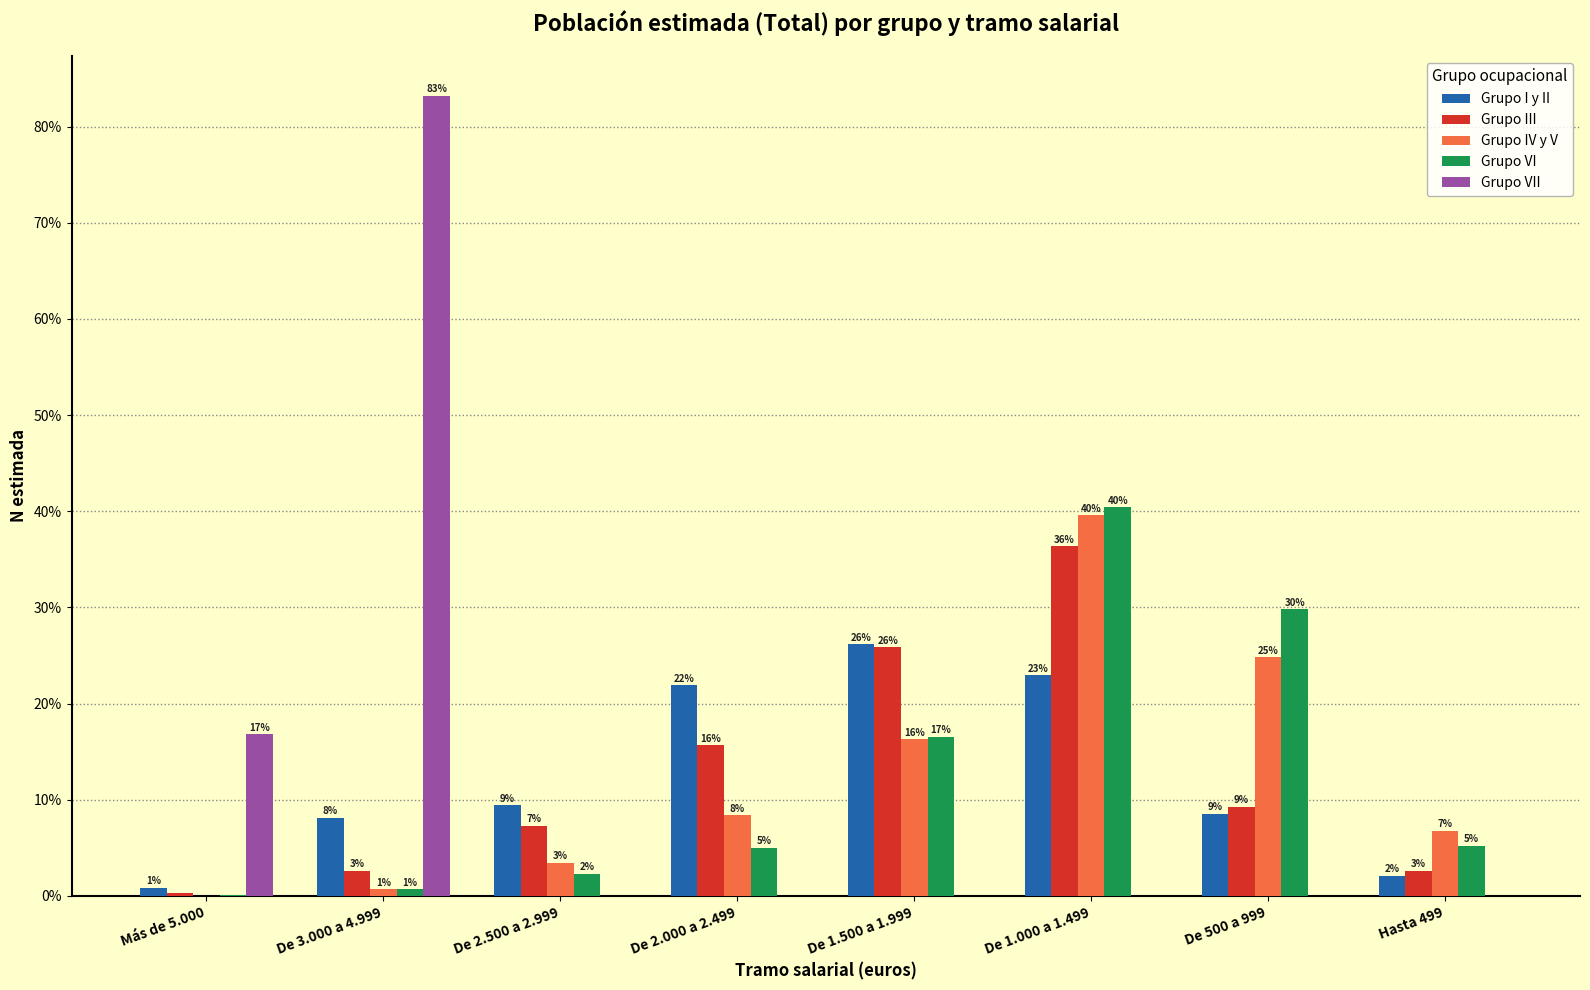

What are all the series names shown in the legend?

Grupo I y II, Grupo III, Grupo IV y V, Grupo VI, Grupo VII